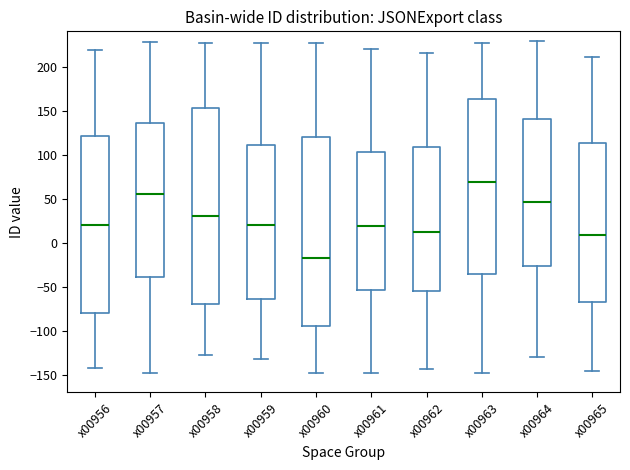

Reading left to right, transcribe this box plot: for each box, give where its median line is, the range the box spans, and where its two whiskers end, as read against the y-axis. The values are not printed on the chart, so give them approximately, as read against the axis.

x00956: median 20, box -80 to 120, whiskers -140 to 220
x00957: median 55, box -40 to 135, whiskers -150 to 230
x00958: median 30, box -70 to 155, whiskers -130 to 225
x00959: median 20, box -65 to 110, whiskers -130 to 225
x00960: median -20, box -95 to 120, whiskers -150 to 225
x00961: median 20, box -55 to 105, whiskers -150 to 220
x00962: median 10, box -55 to 110, whiskers -145 to 215
x00963: median 70, box -35 to 165, whiskers -145 to 225
x00964: median 45, box -25 to 140, whiskers -130 to 230
x00965: median 10, box -65 to 115, whiskers -145 to 210